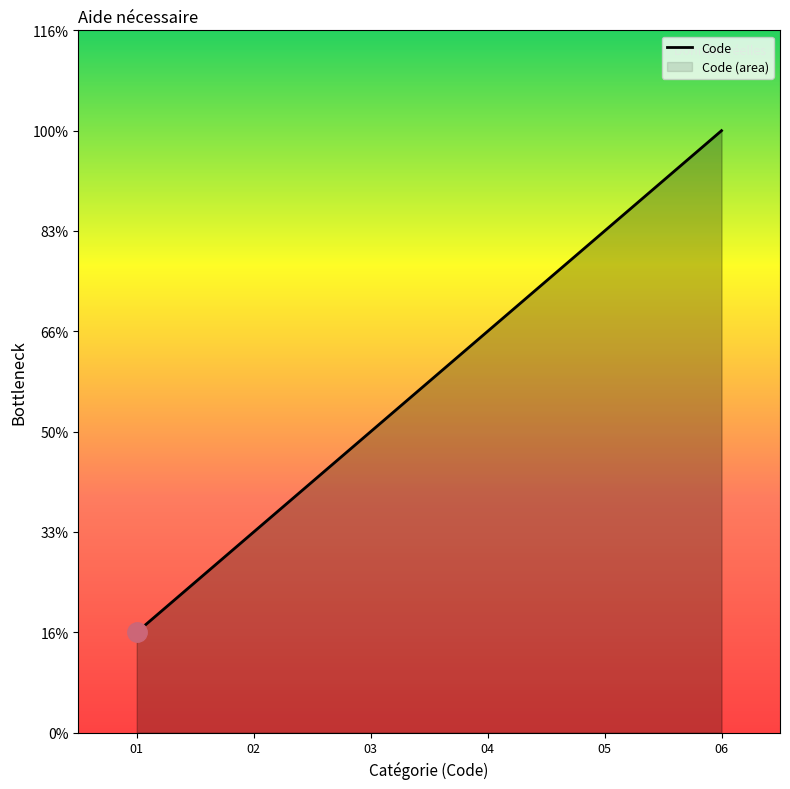

The value at 01 is 1. True or false?

False